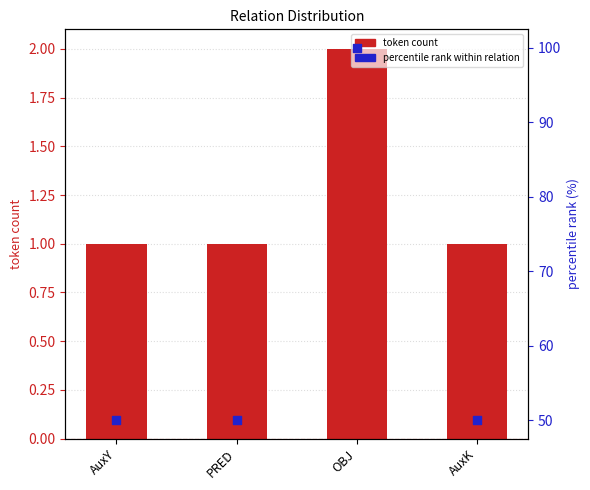

Which series has the largest total across all categories?

percentile rank